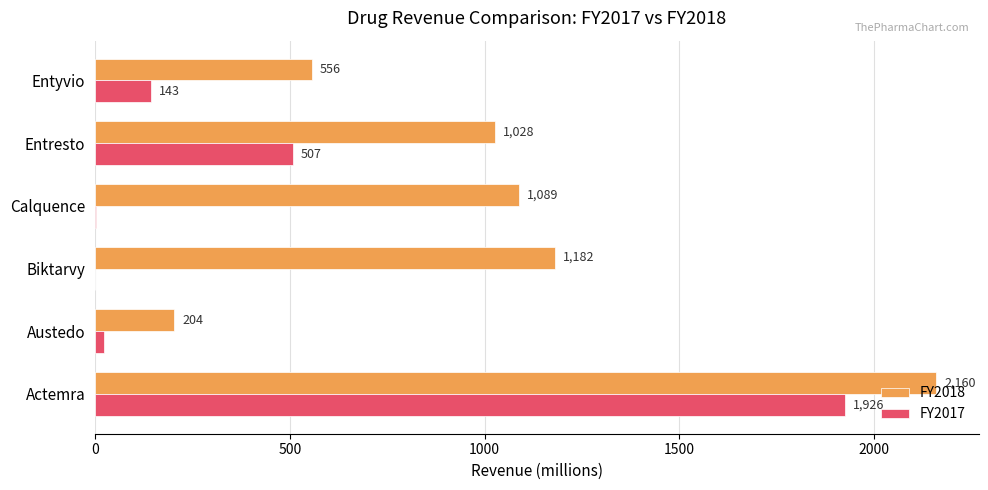

Which series has the largest total across all categories?

FY2018